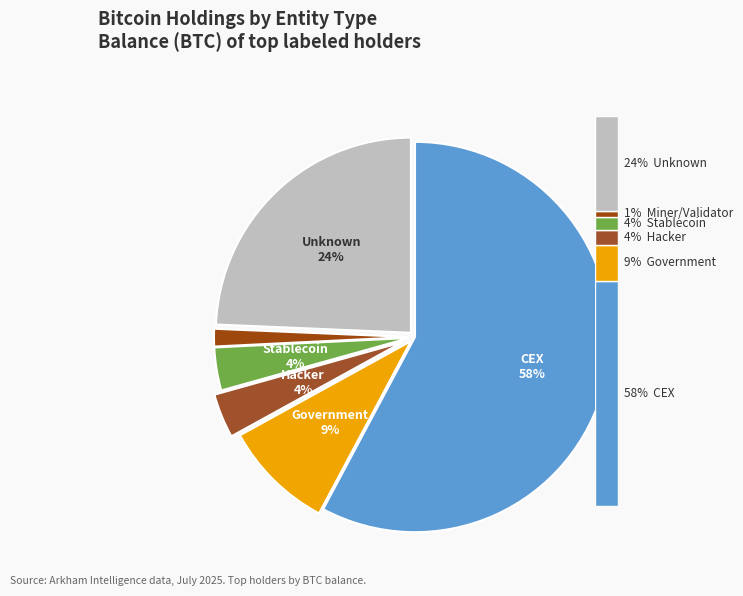

Does Revolut account for over 50% of the chart?

No